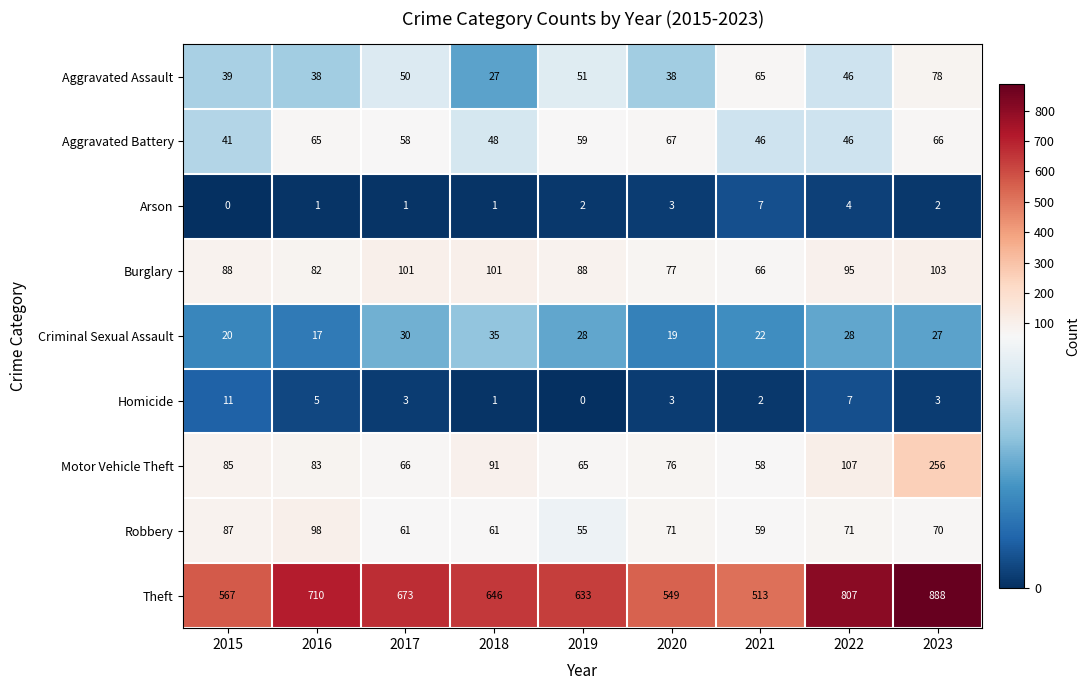

True or false: Arson has a value of 2 at 2022.

False